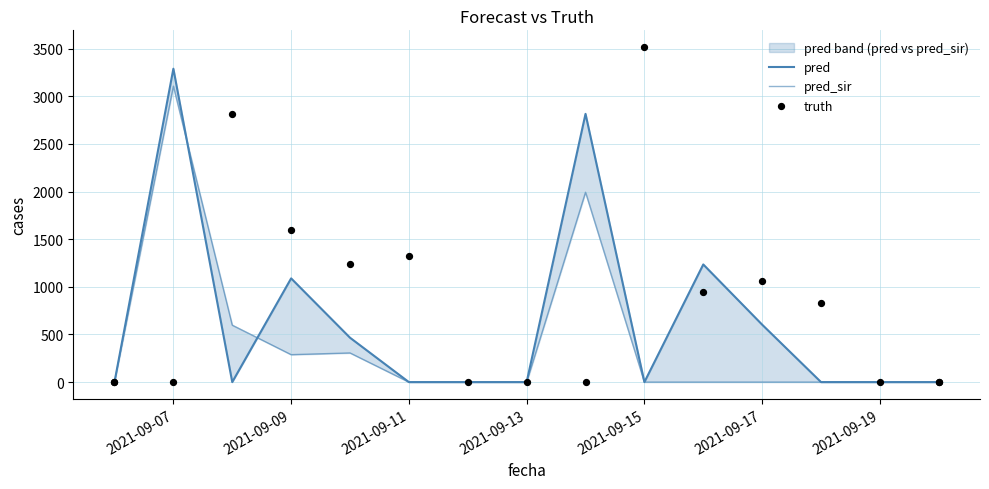

Which series reaches the maximum Y coordinate?

truth